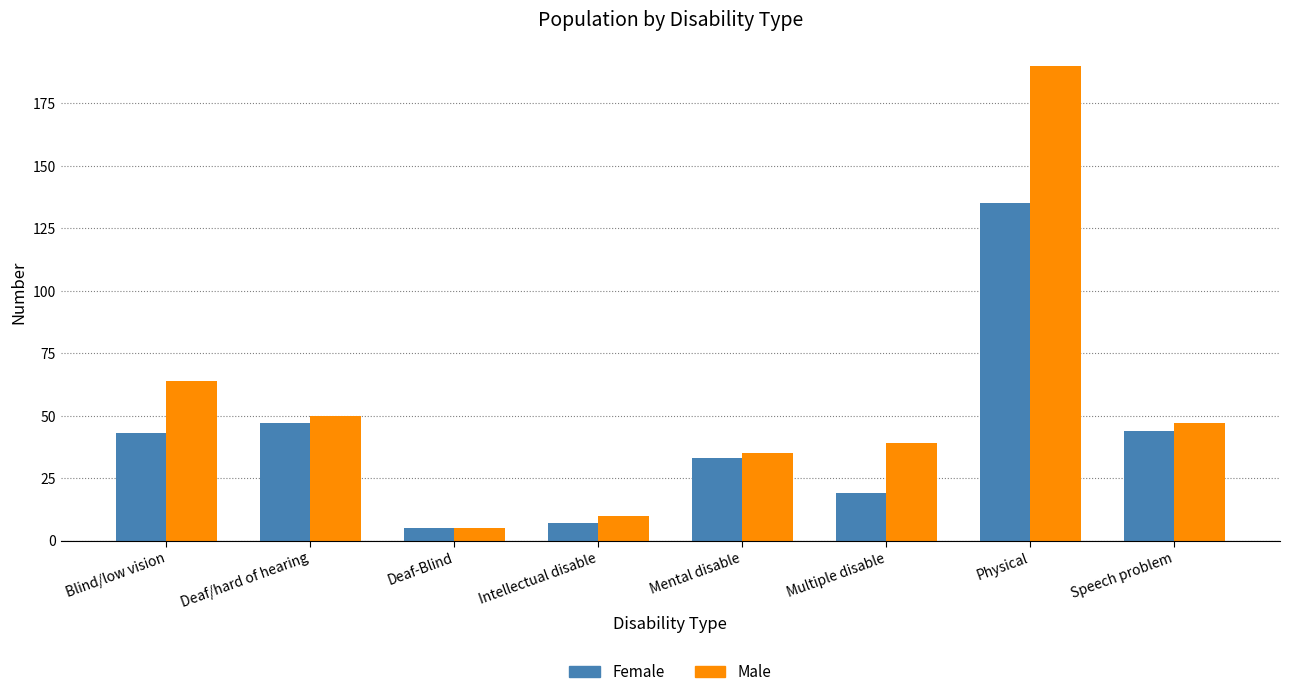

The Male series shows 190 at Physical. True or false?

True